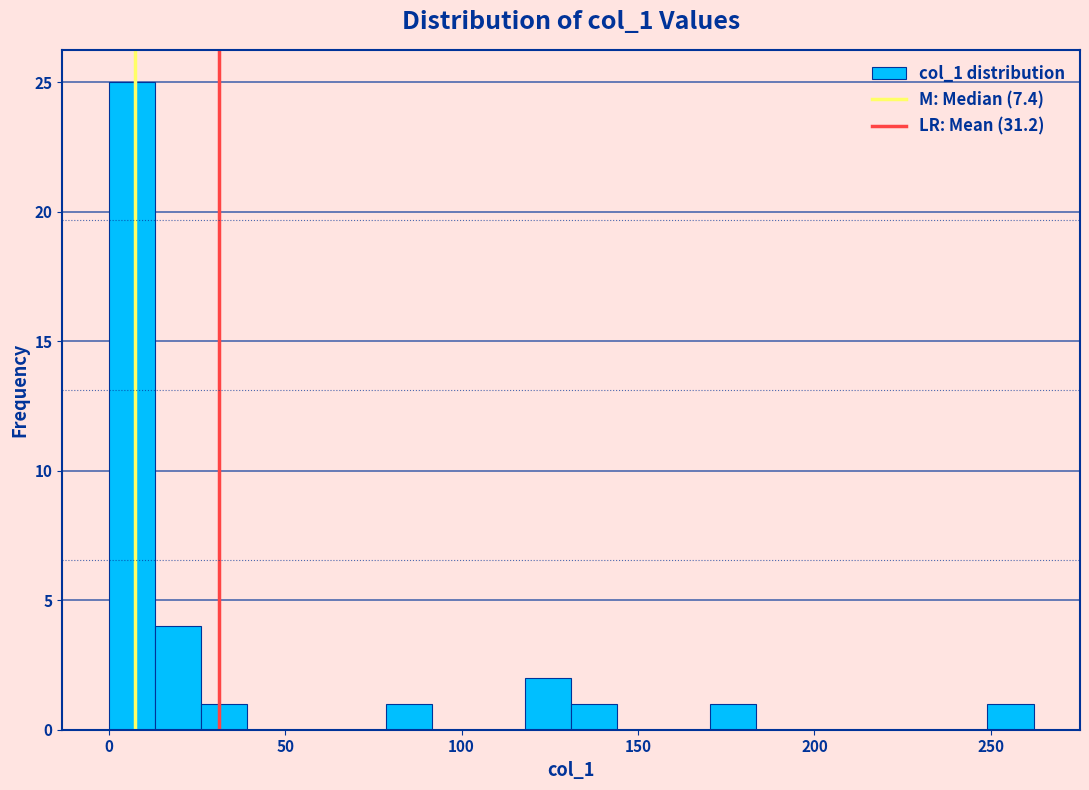

Read against the x-axis, roughly where is the centre of the tallest bar?

5